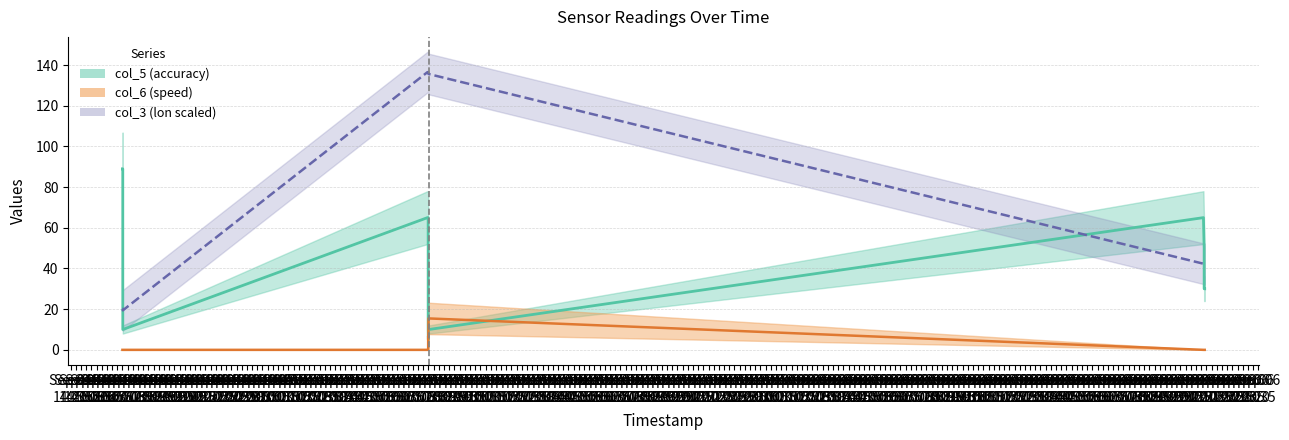

What is the sum of the col_3 (lon scaled) line values at Sep 04
16:35 and Sep 04
15:05?

156.5